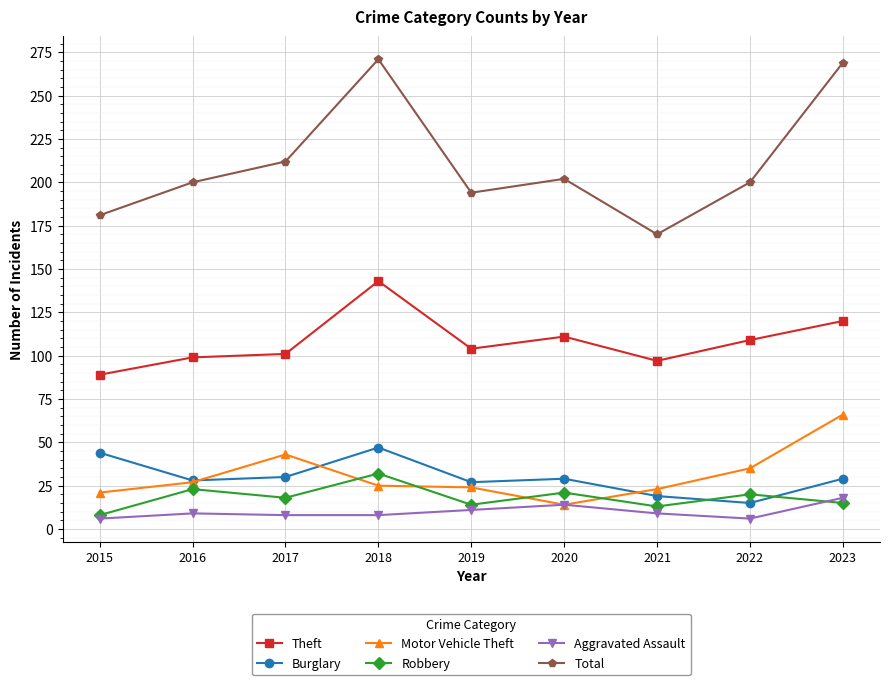

True or false: Motor Vehicle Theft has more than 0 interior local peaks.

True